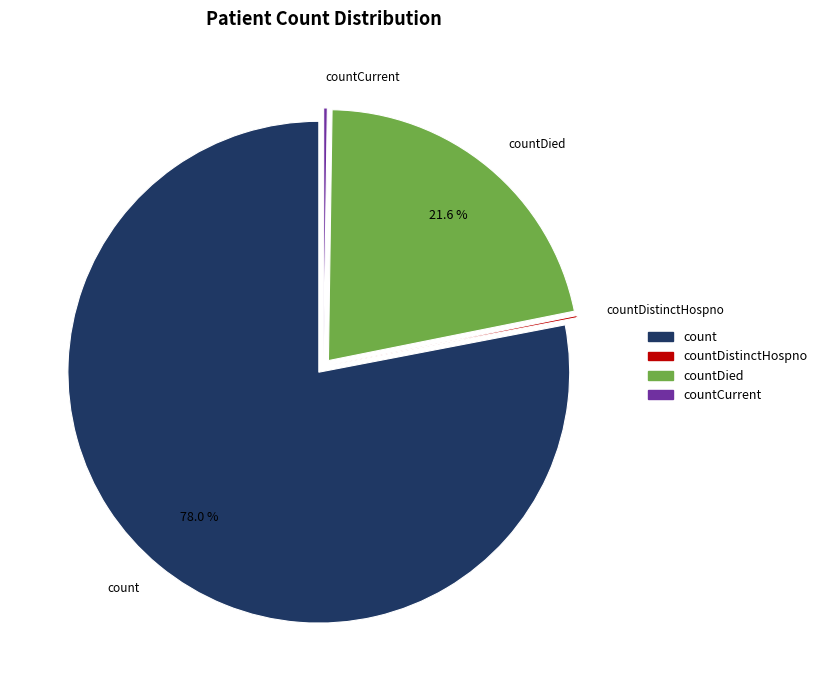

True or false: count accounts for 78% of the total.

True